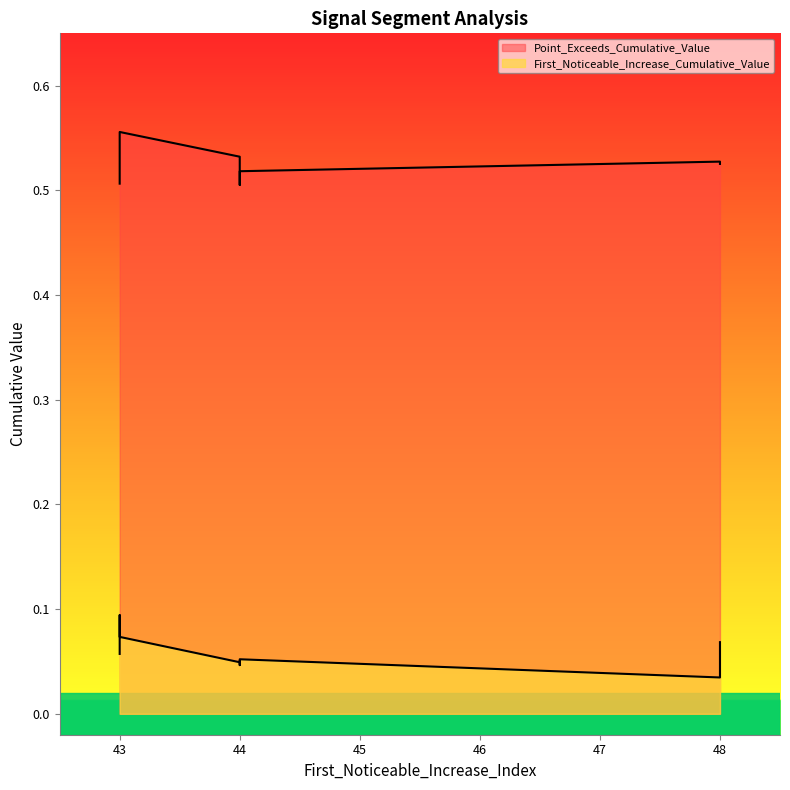

Which has a higher value, 43 or 48?

43